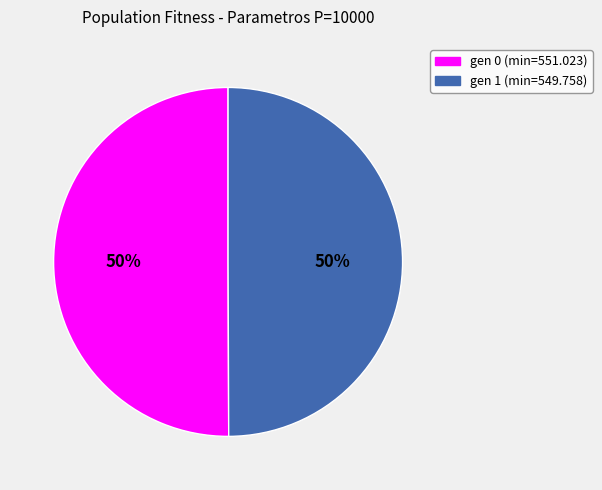

Do gen 0 (min=551.023) and gen 1 (min=549.758) together represent more than half of the pie?

Yes